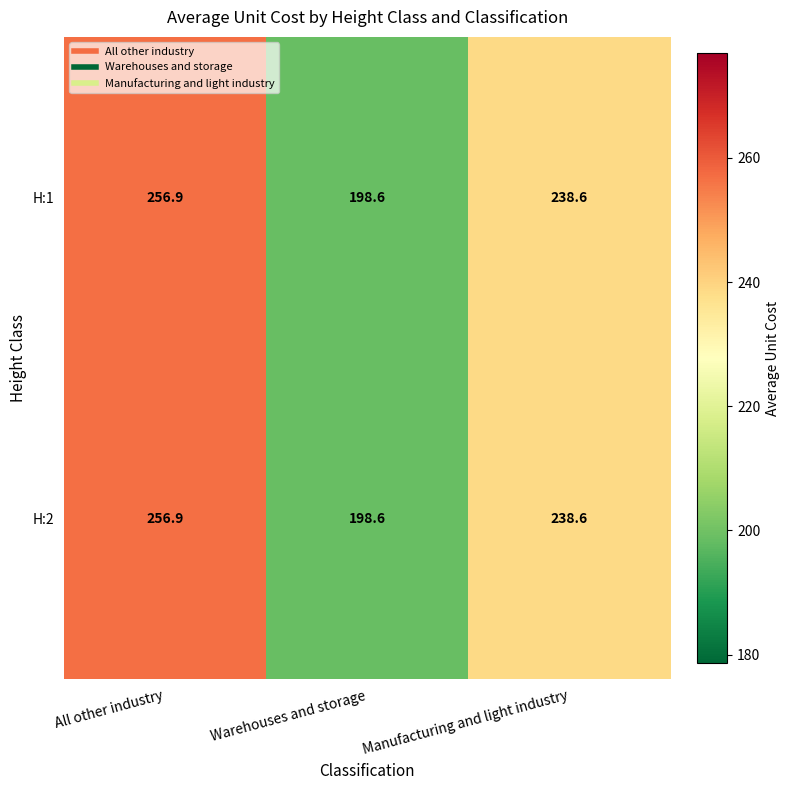

What is the sum of the H:1 values at Warehouses and storage and All other industry?

455.5